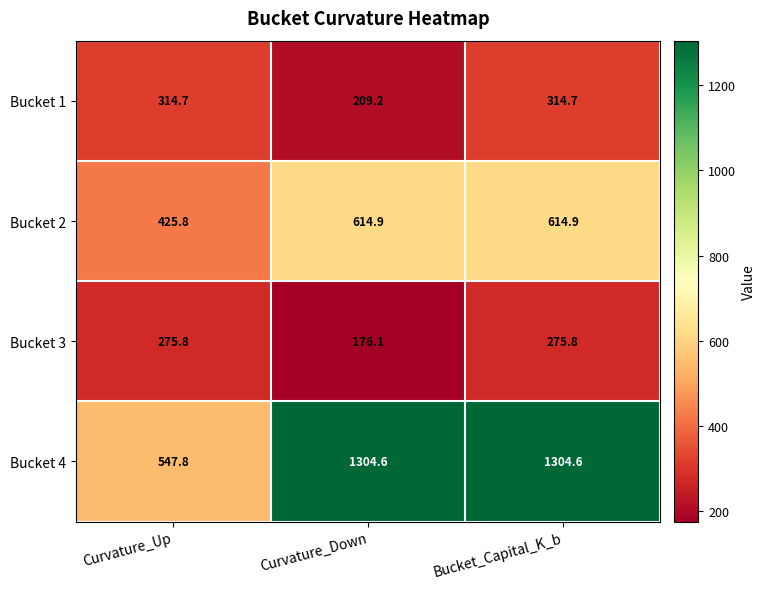

What is the total value across all series at Bucket_Capital_K_b?

2510.0